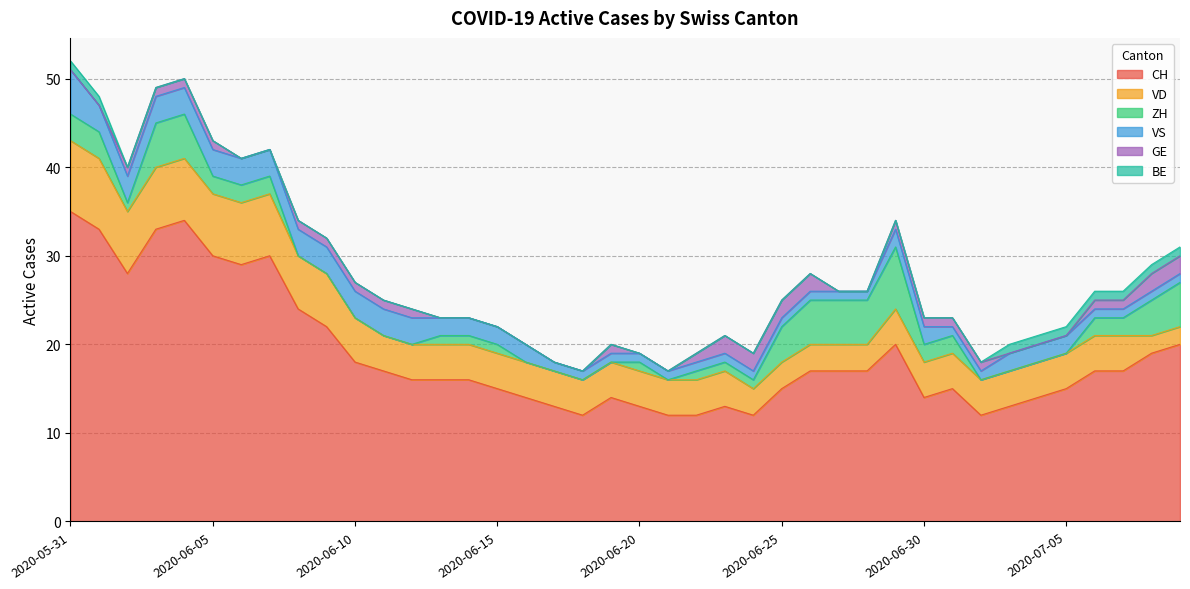

What are all the series names shown in the legend?

CH, VD, ZH, VS, GE, BE